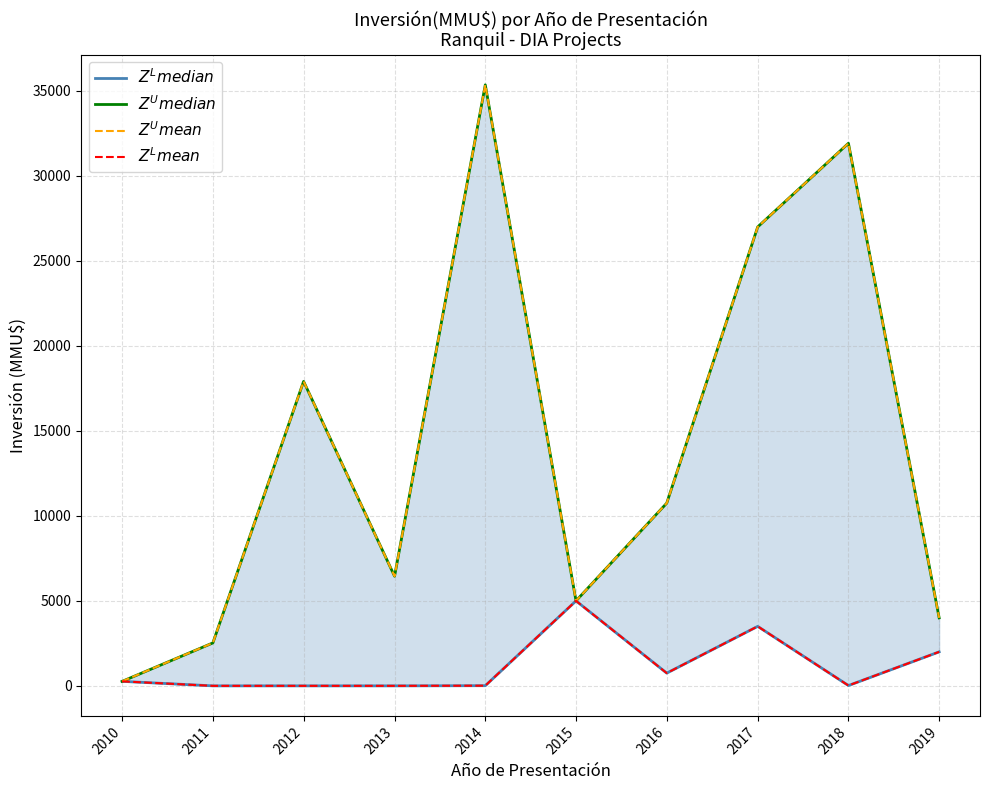

What are all the series names shown in the legend?

$Z^Lmedian$, $Z^Umedian$, $Z^Umean$, $Z^Lmean$